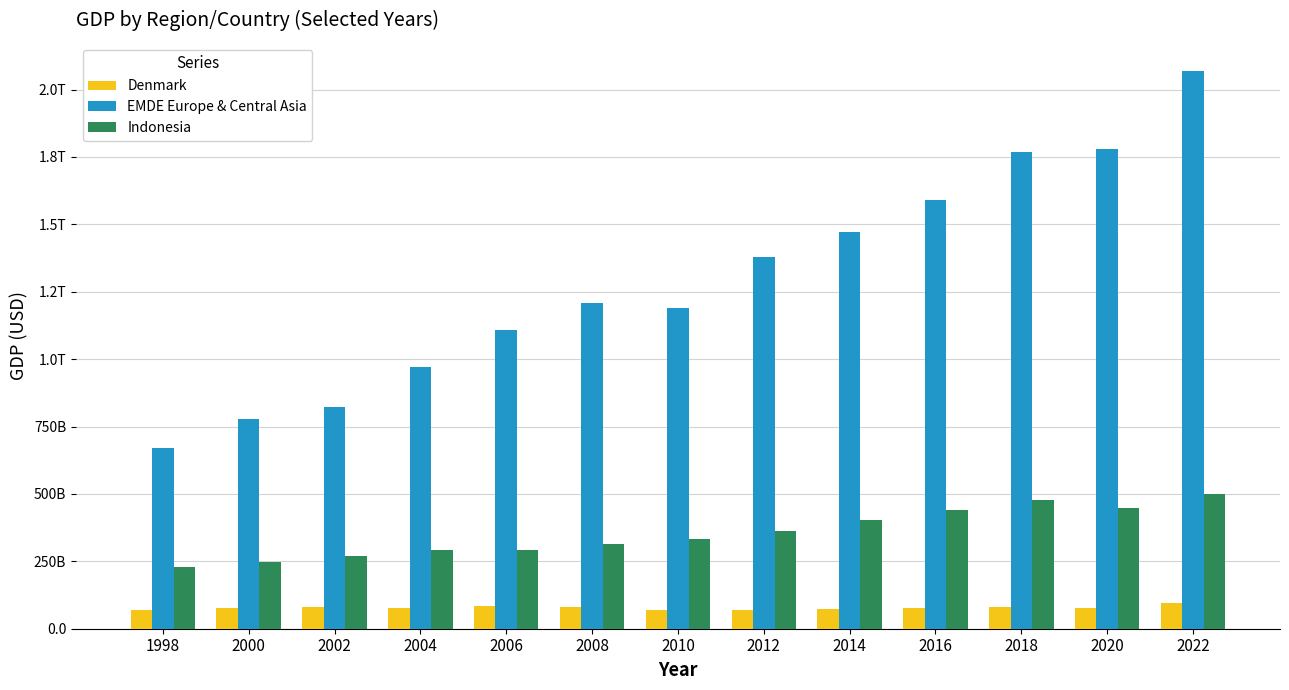

Does the chart contain any negative values?

No